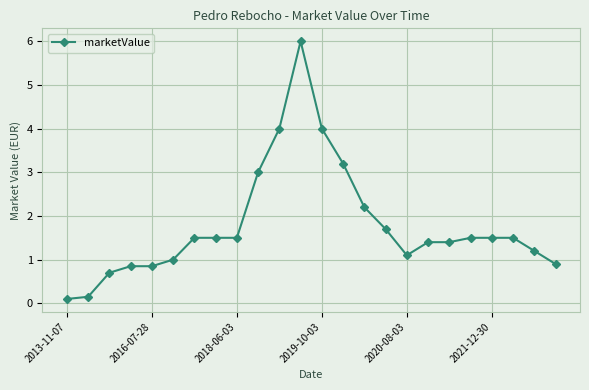

How many lines are shown in the chart?

1